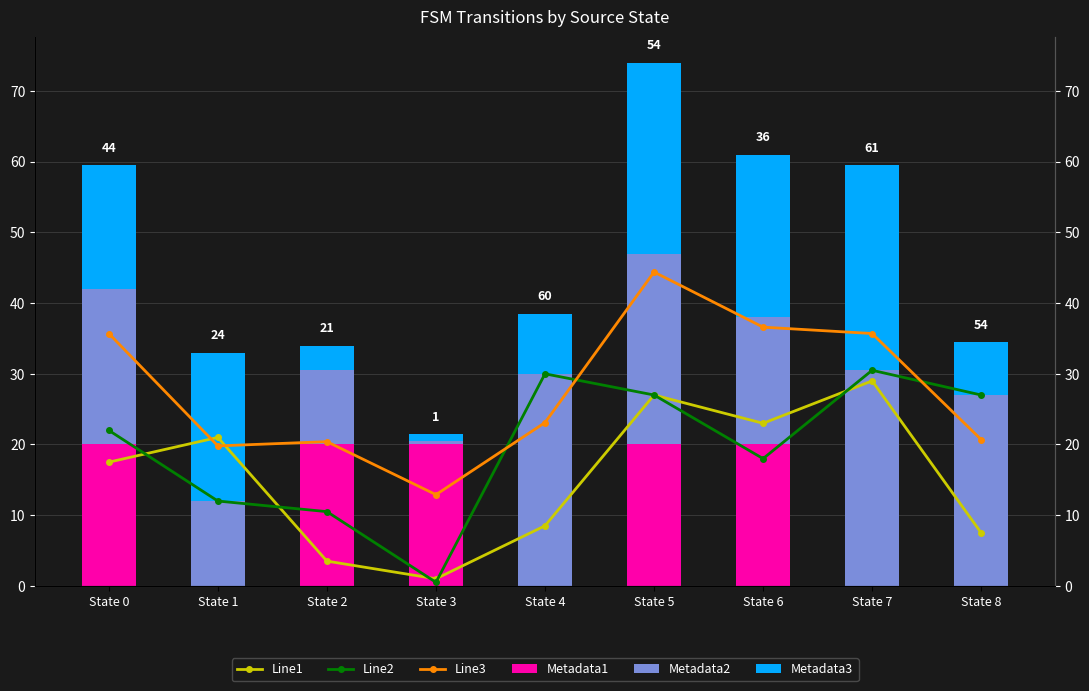

Reading left to right, list all the values displayed in this chart.

Line1: 17.5	21.0	3.5	1.0	8.5	27.0	23.0	29.0	7.5
Line2: 22.0	12.0	10.5	0.5	30.0	27.0	18.0	30.5	27.0
Line3: 35.7	19.8	20.4	12.9	23.1	44.4	36.6	35.7	20.7
Metadata1: 20.0	0.0	20.0	20.0	0.0	20.0	20.0	0.0	0.0
Metadata2: 22.0	12.0	10.5	0.5	30.0	27.0	18.0	30.5	27.0
Metadata3: 17.5	21.0	3.5	1.0	8.5	27.0	23.0	29.0	7.5